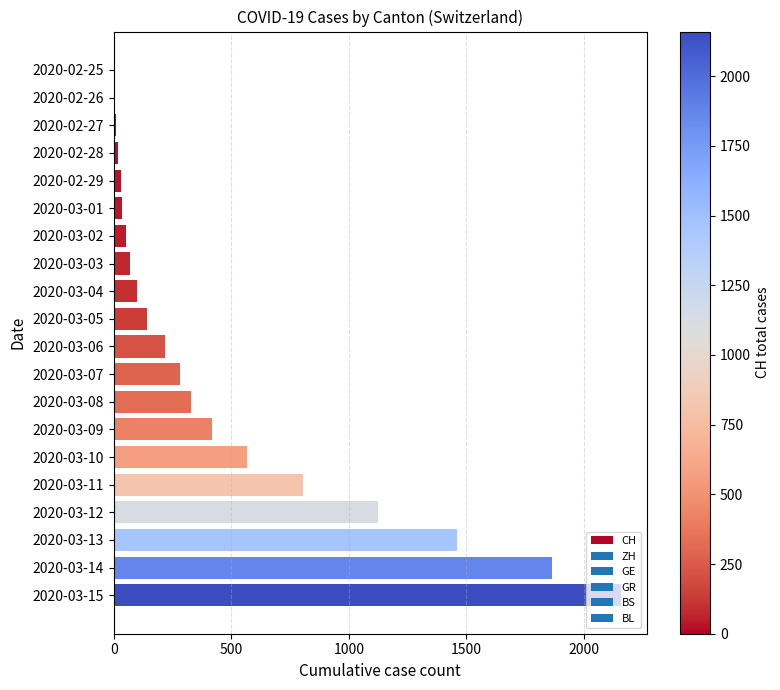

What is the sum of all values?

9687